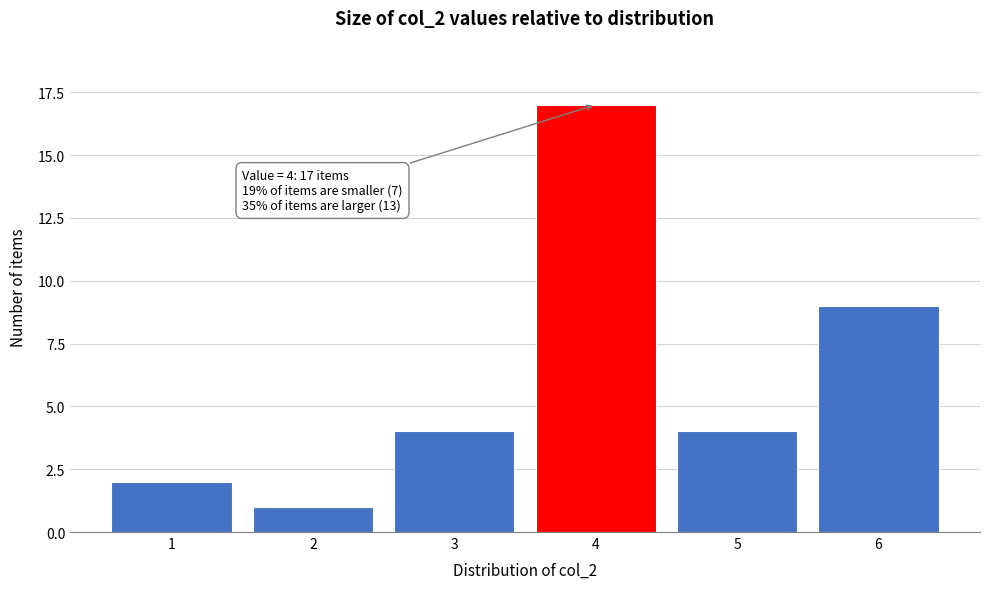

Reading left to right, list all the values displayed in this chart.

1=2	2=1	3=4	4=17	5=4	6=9